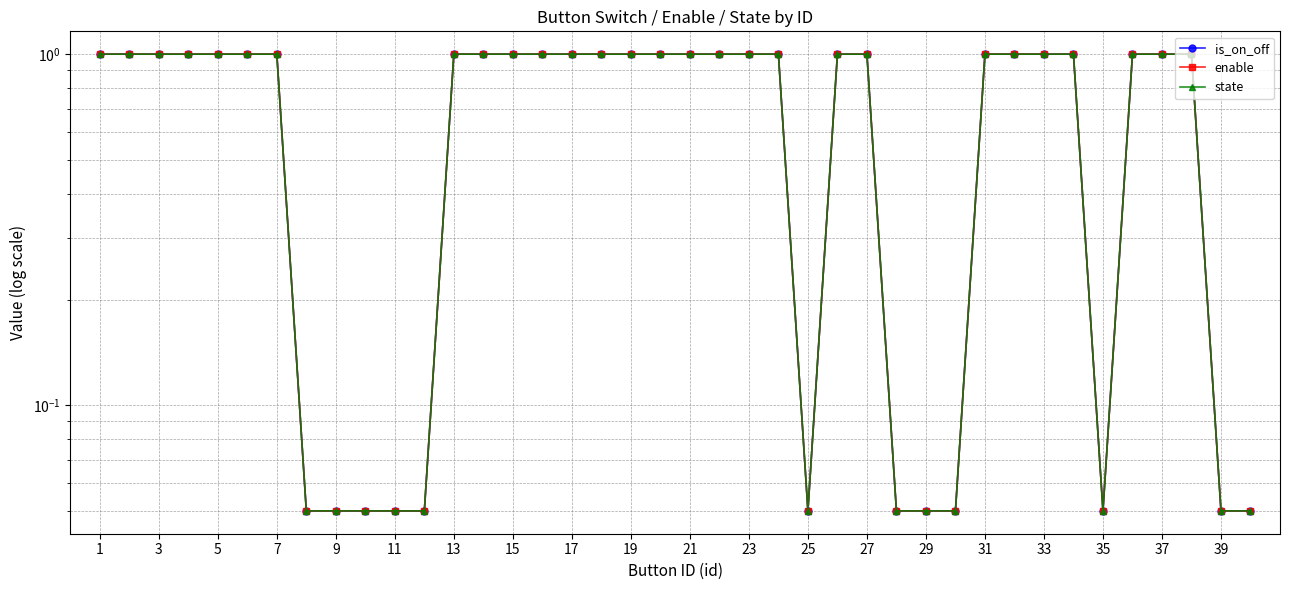

True or false: enable has more than 0 interior local peaks.

False